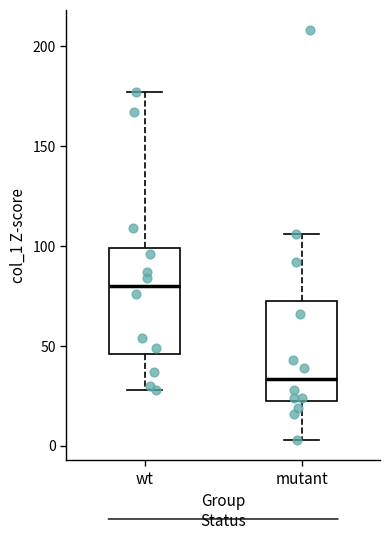

Reading left to right, transcribe this box plot: for each box, give where its median line is, the range the box spans, and where its two whiskers end, as read against the y-axis. The values are not printed on the chart, so give them approximately, as read against the axis.

wt: median 80, box 45 to 100, whiskers 30 to 175
mutant: median 35, box 25 to 75, whiskers 5 to 105